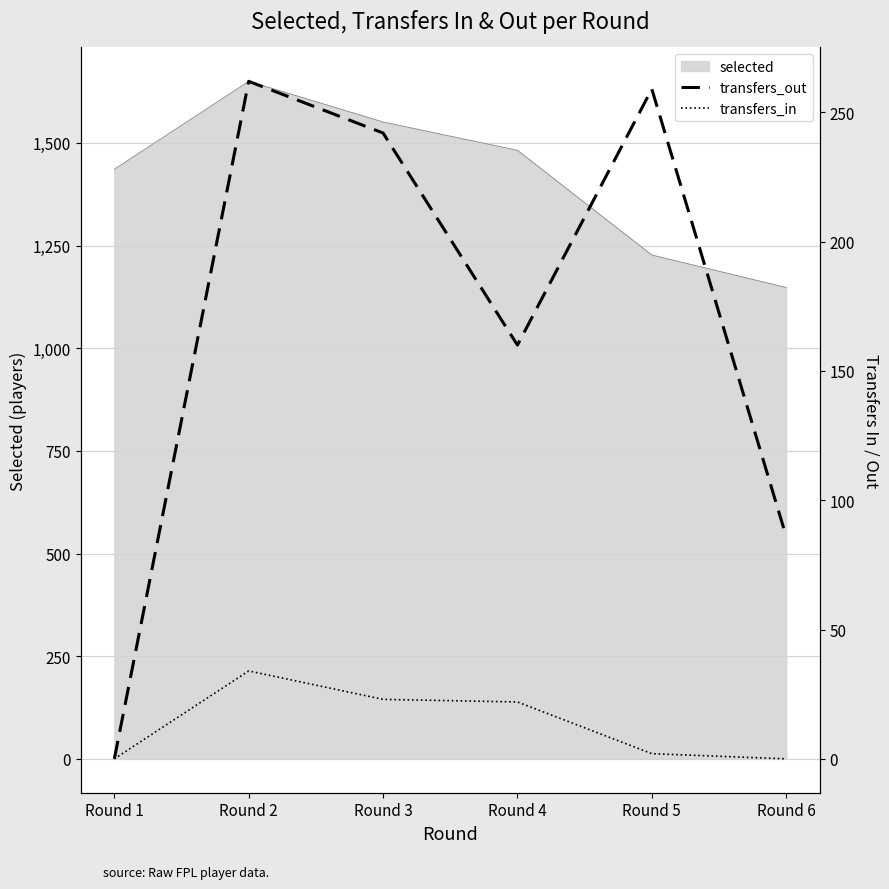

True or false: transfers_in and transfers_out cross at least once.

False